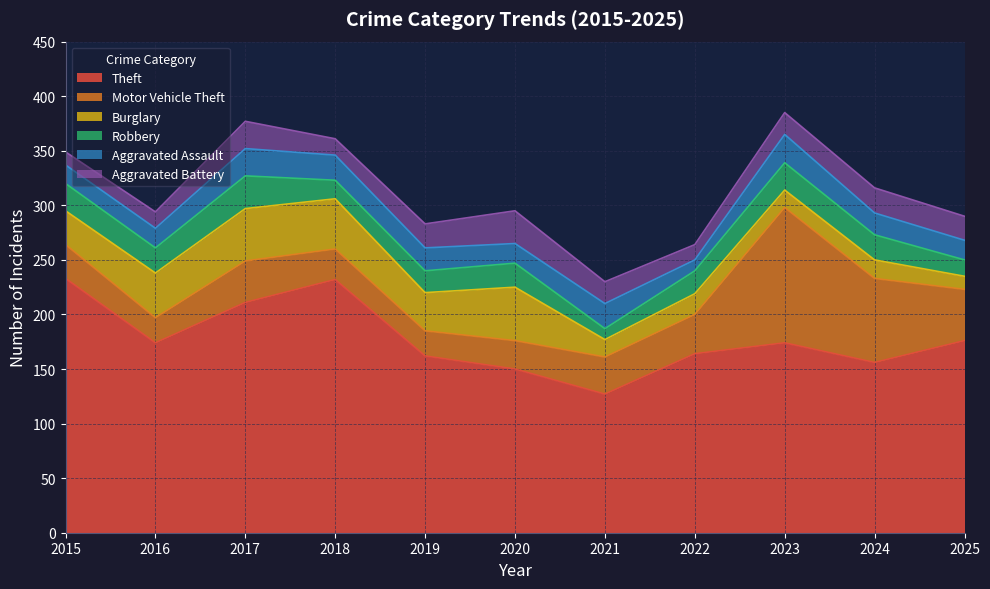

At which label does Robbery reach its peak?

2017